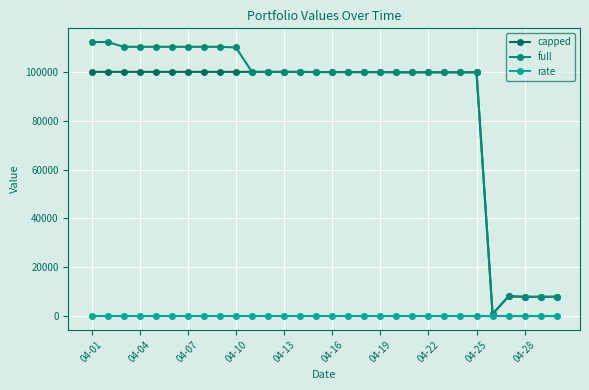

Count the number of data series in this chart.

3